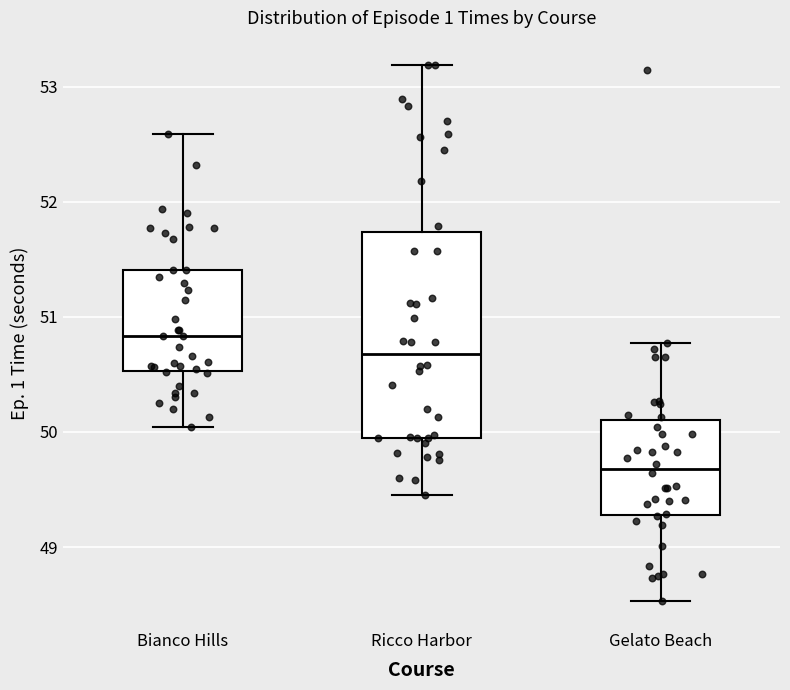

Which box's median line is the lowest?

Gelato Beach